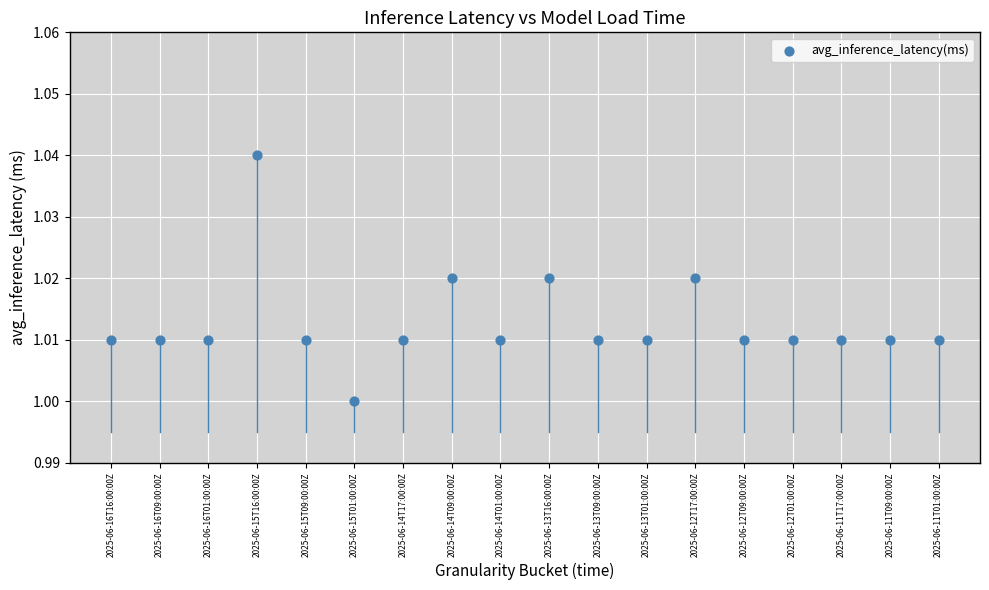

How many data points are displayed?

18